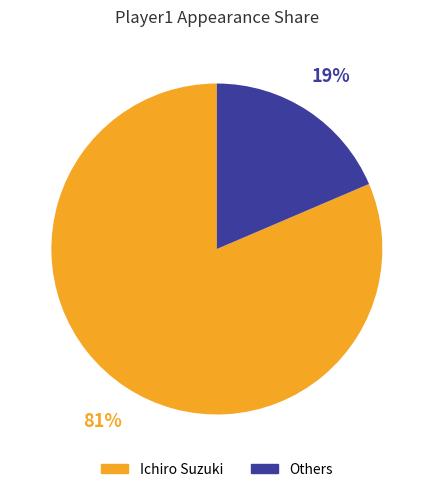

Which category accounts for the majority?

Ichiro Suzuki